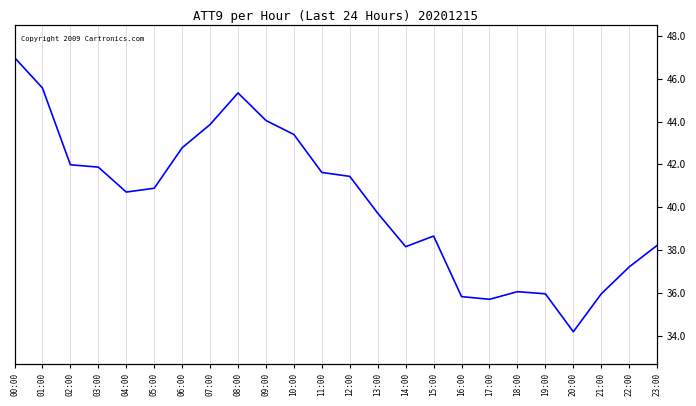

Rank the categories by value from lowest to highest.

20:00, 17:00, 16:00, 21:00, 19:00, 18:00, 22:00, 14:00, 23:00, 15:00, 13:00, 04:00, 05:00, 12:00, 11:00, 03:00, 02:00, 06:00, 10:00, 07:00, 09:00, 08:00, 01:00, 00:00